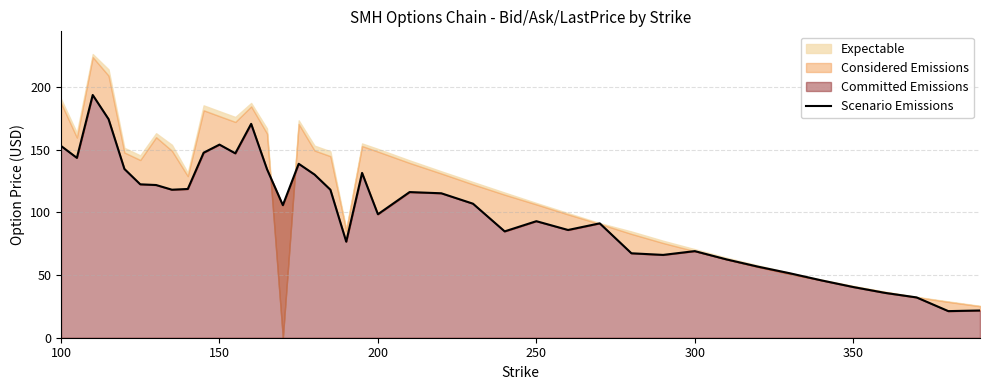

How many lines are shown in the chart?

1